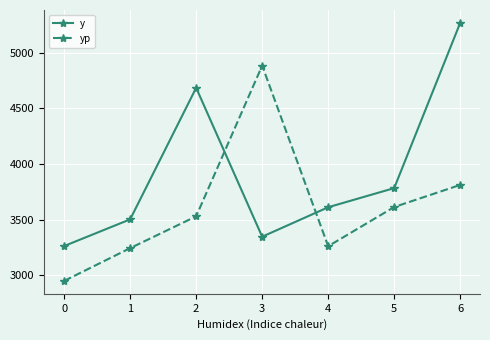

List the series in order of their overall mean, highest first.

y, yp